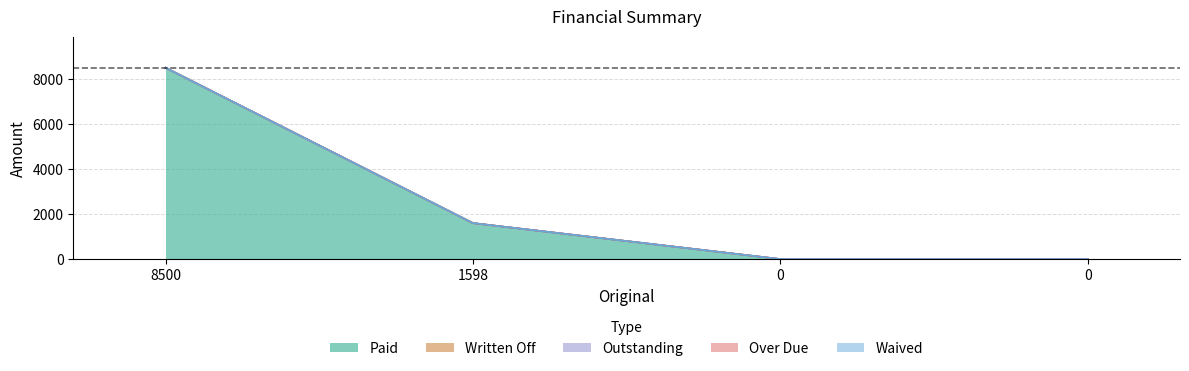

Is the value of Waived at 1598 greater than the value of Over Due at 0?

No